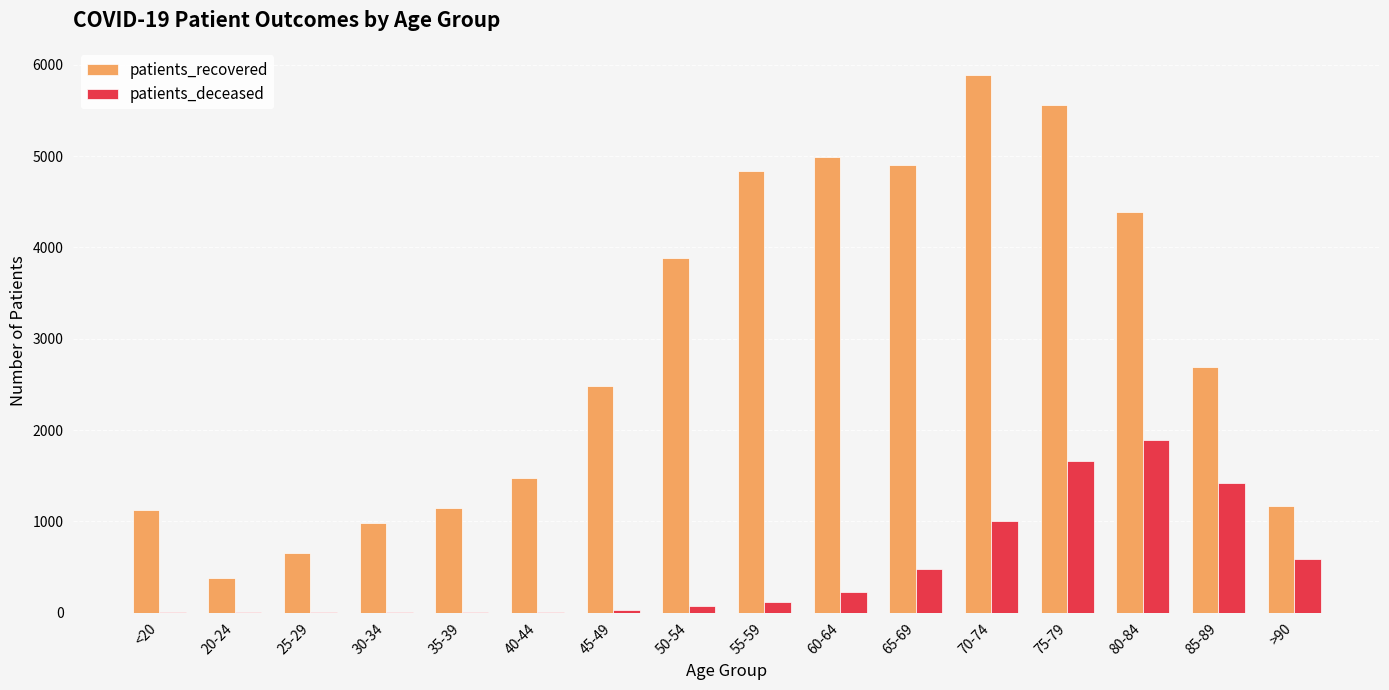

Which series has the largest total across all categories?

patients_recovered